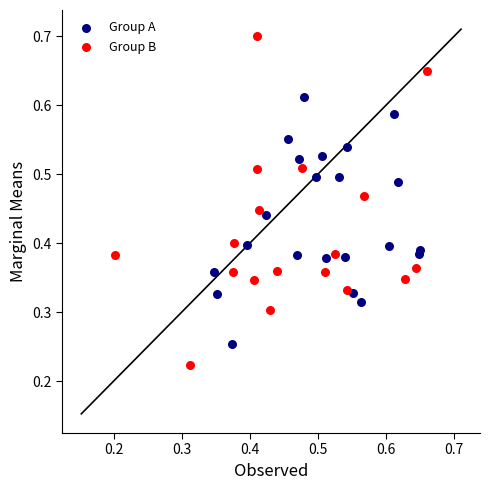

Which series has the largest Y range (max minus min)?

Group B